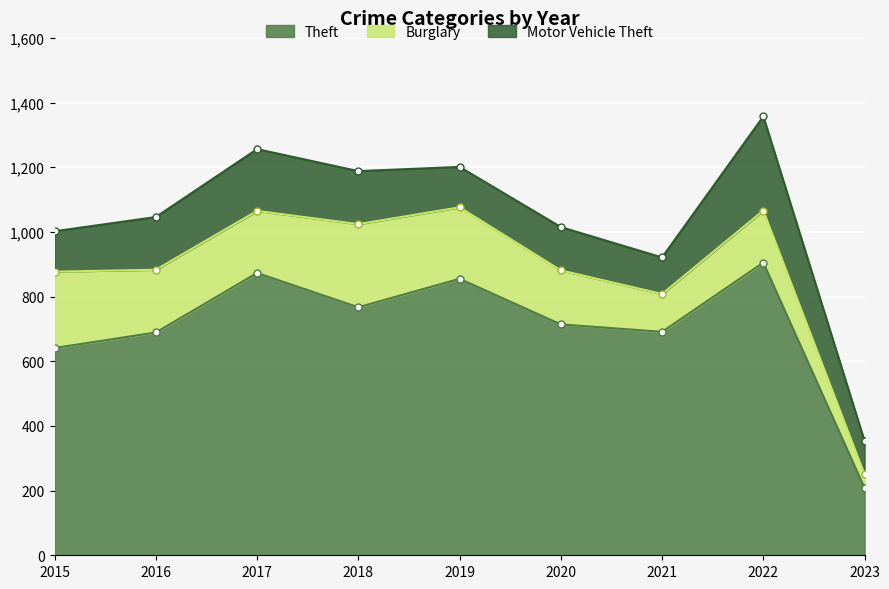

At which category does Burglary reach its first local valley?

2017